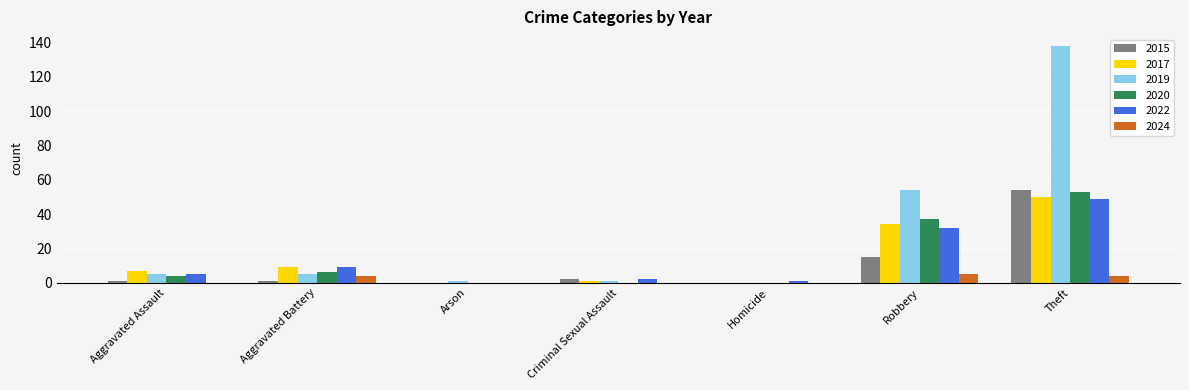

What is the average value of the 2019 series?

29